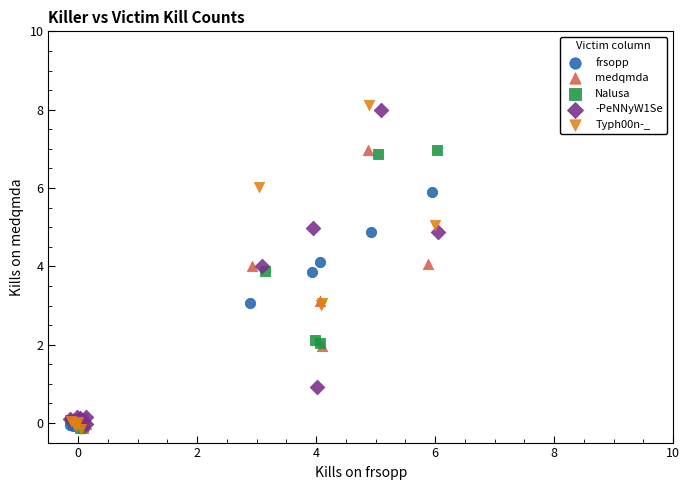

What are all the series names shown in the legend?

frsopp, medqmda, Nalusa, -PeNNyW1Se, Typh00n-_